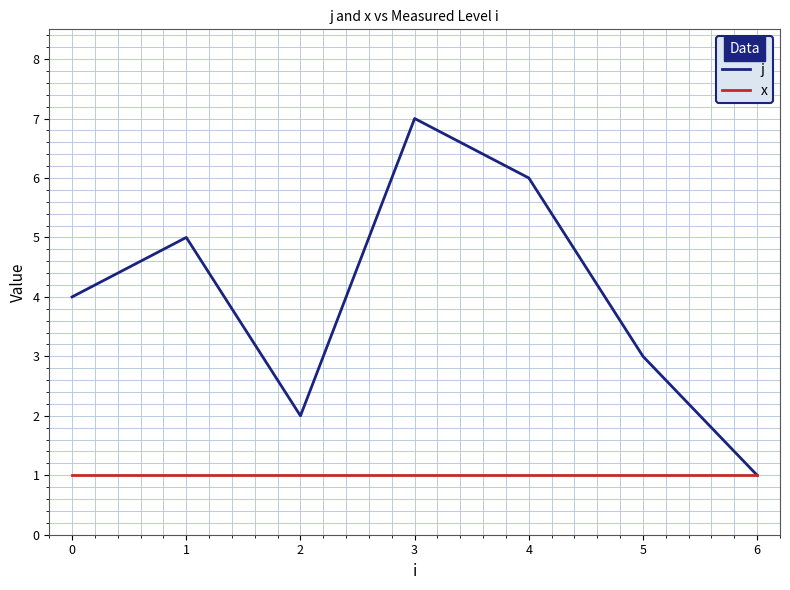

Rank the series by their average value, from highest to lowest.

j, x